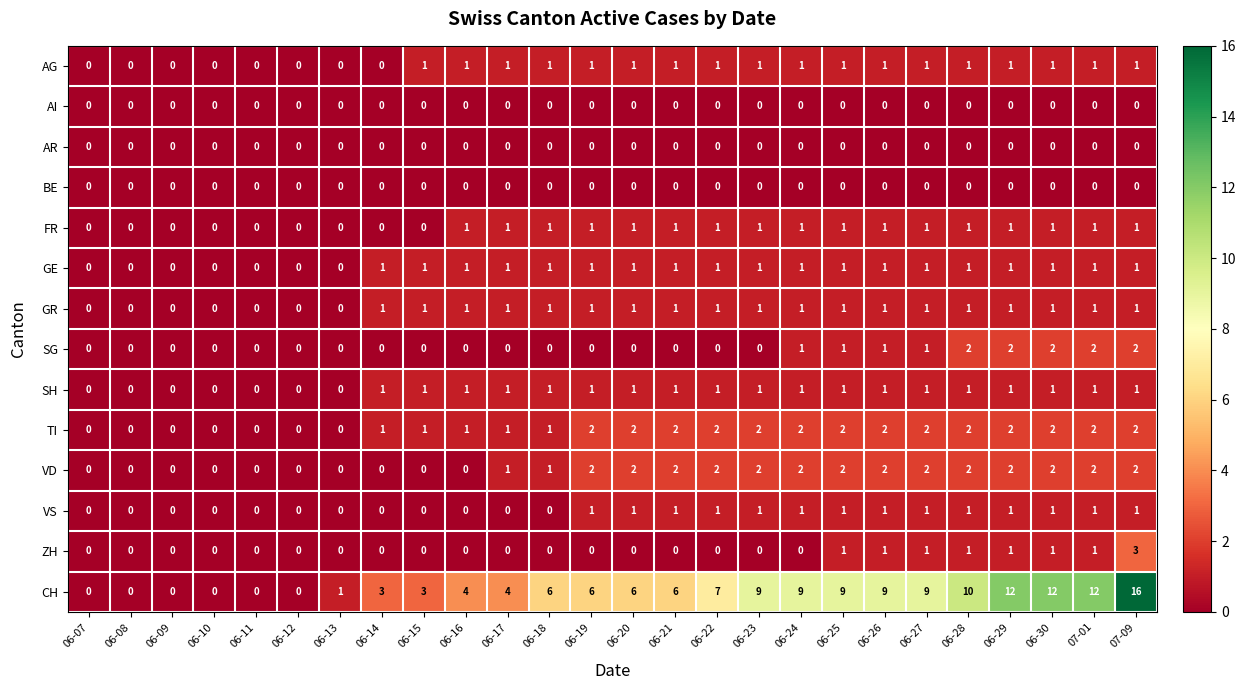

At which category is the sum across all series the highest?

07-09